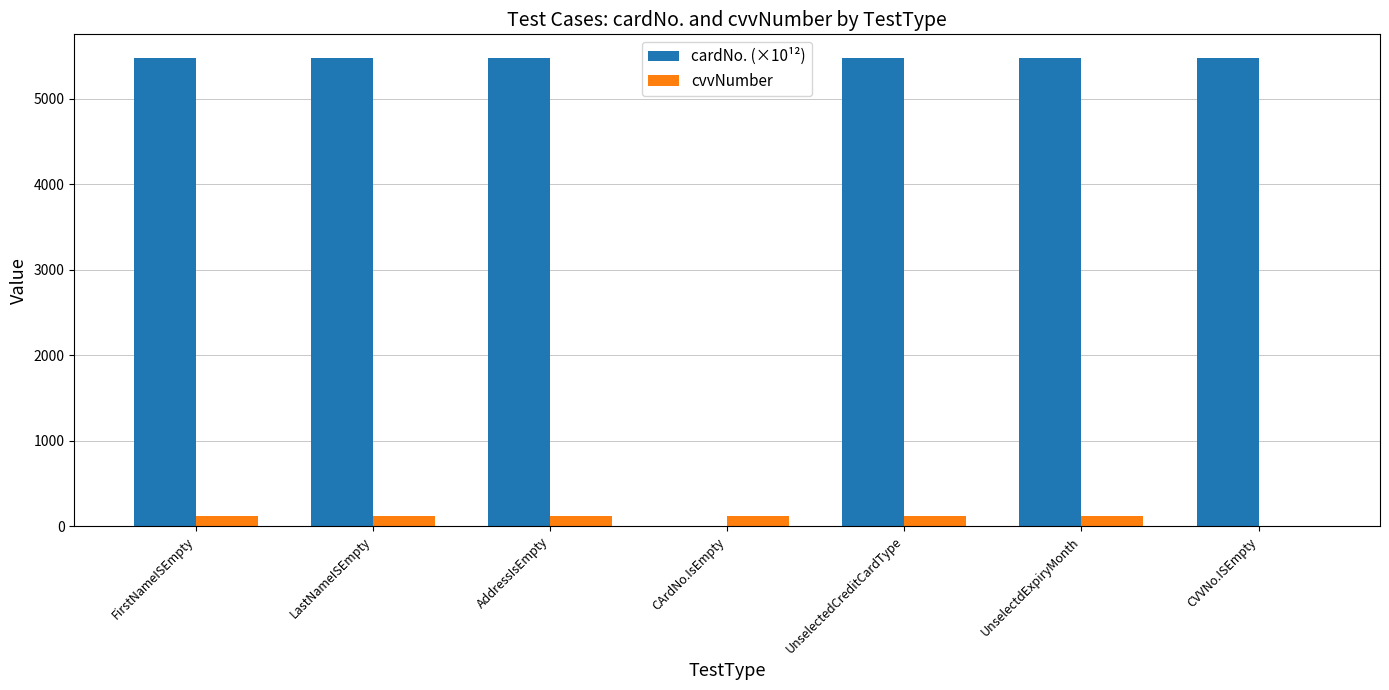

What is the sum of all cardNo. (×10¹²) values?

32871.4